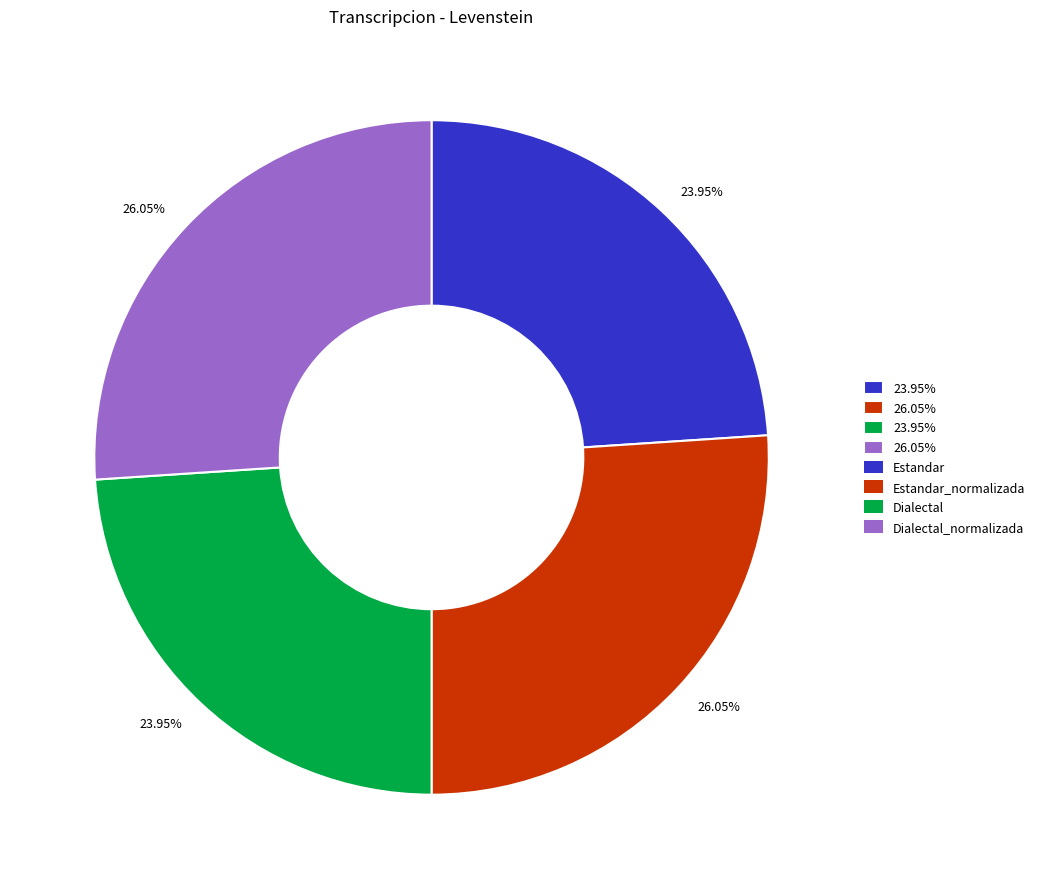

Does any single category account for the majority?

No